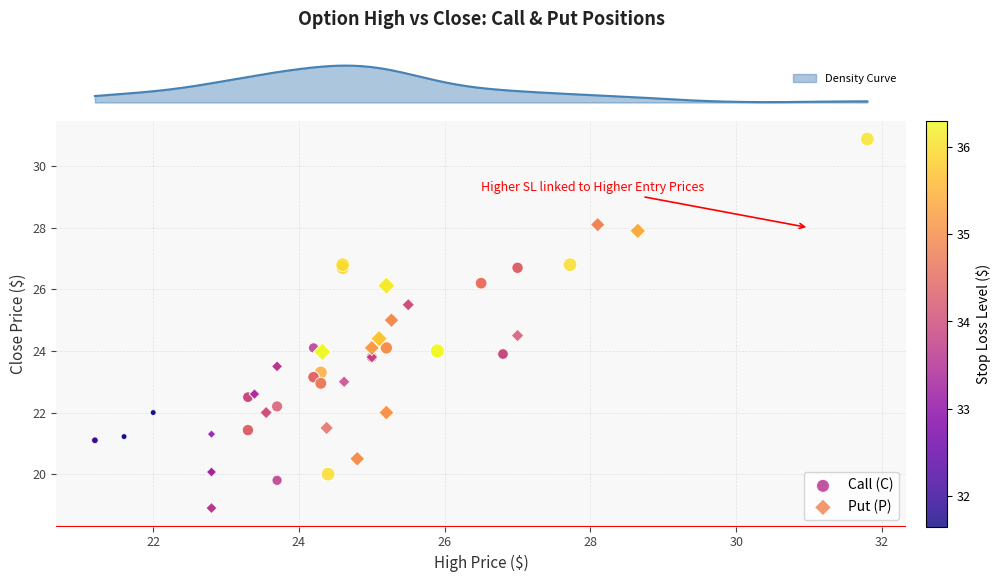

Which series contains the lowest Y value?

Put (P)